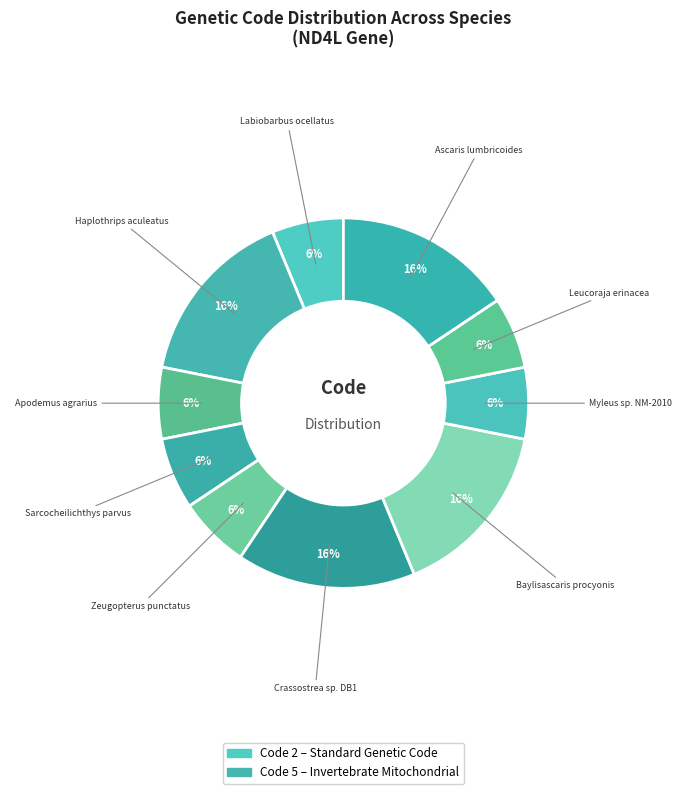

True or false: Labiobarbus ocellatus accounts for 6% of the total.

True